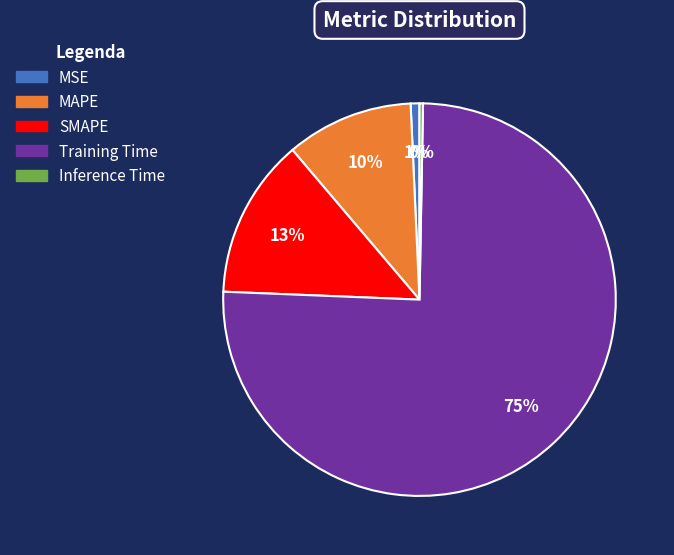

How many slices are in this pie chart?

5